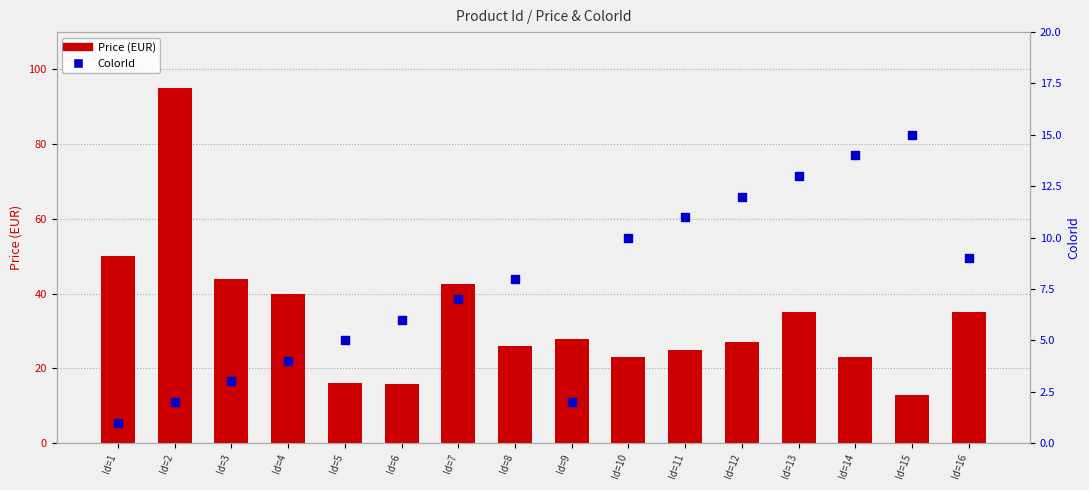

Which series has the largest total across all categories?

Price (EUR)